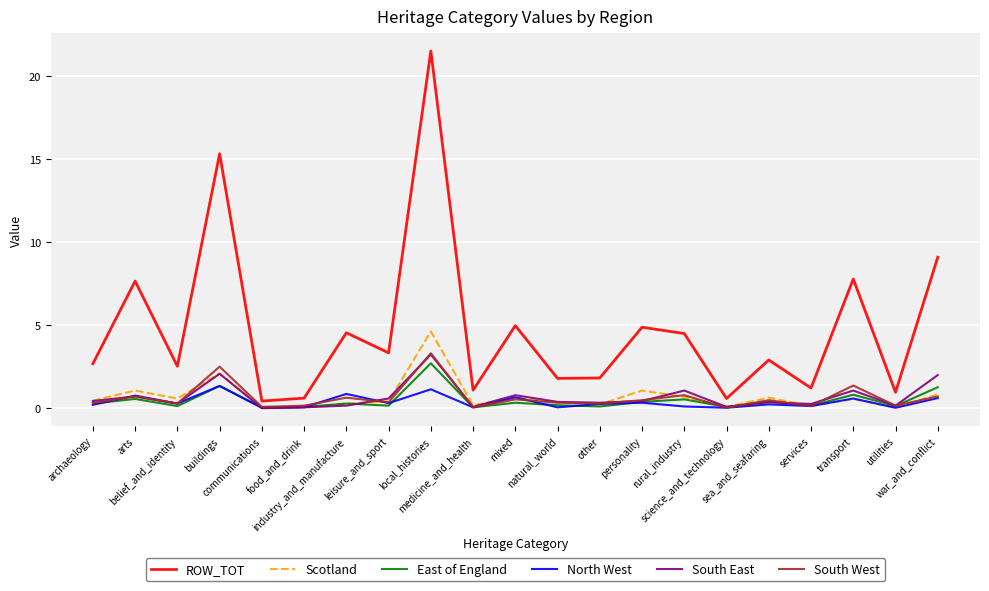

How many interior local valleys does the South West series have?

8